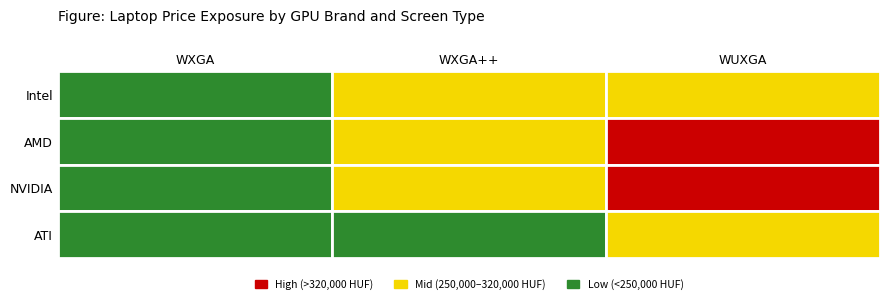

How many data points in WXGA++ are above 281023?

1